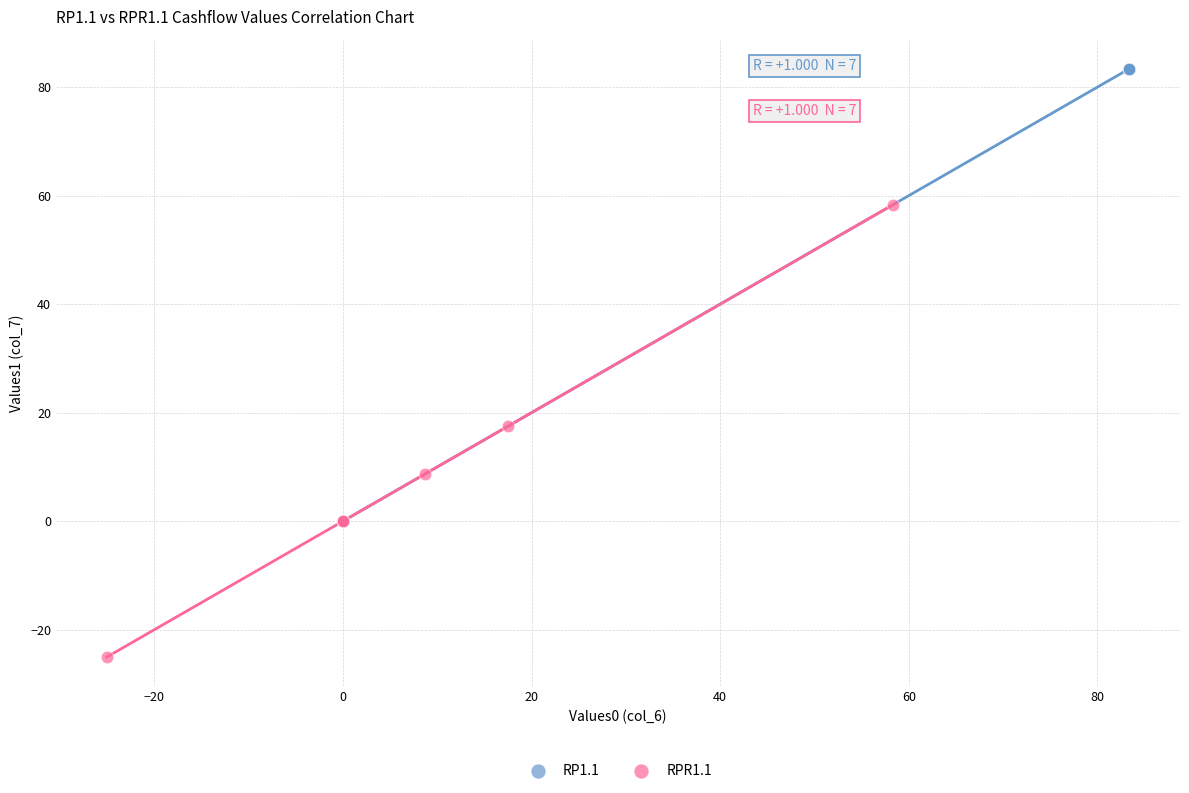

Which series contains the lowest Y value?

RPR1.1